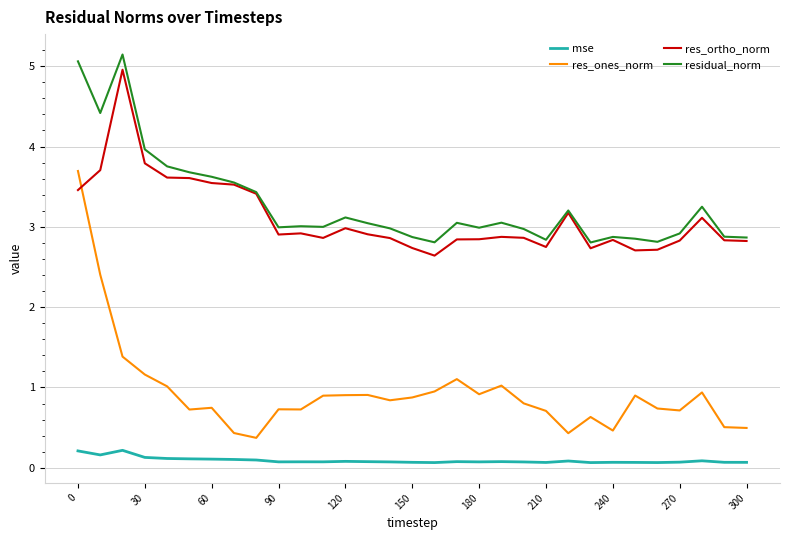

How many lines are shown in the chart?

4